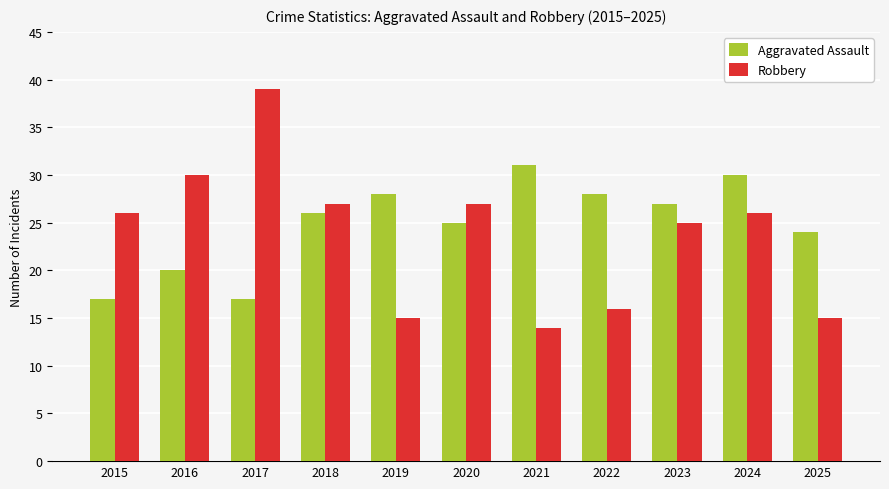

What is the difference between the Robbery values at 2015 and 2020?

1